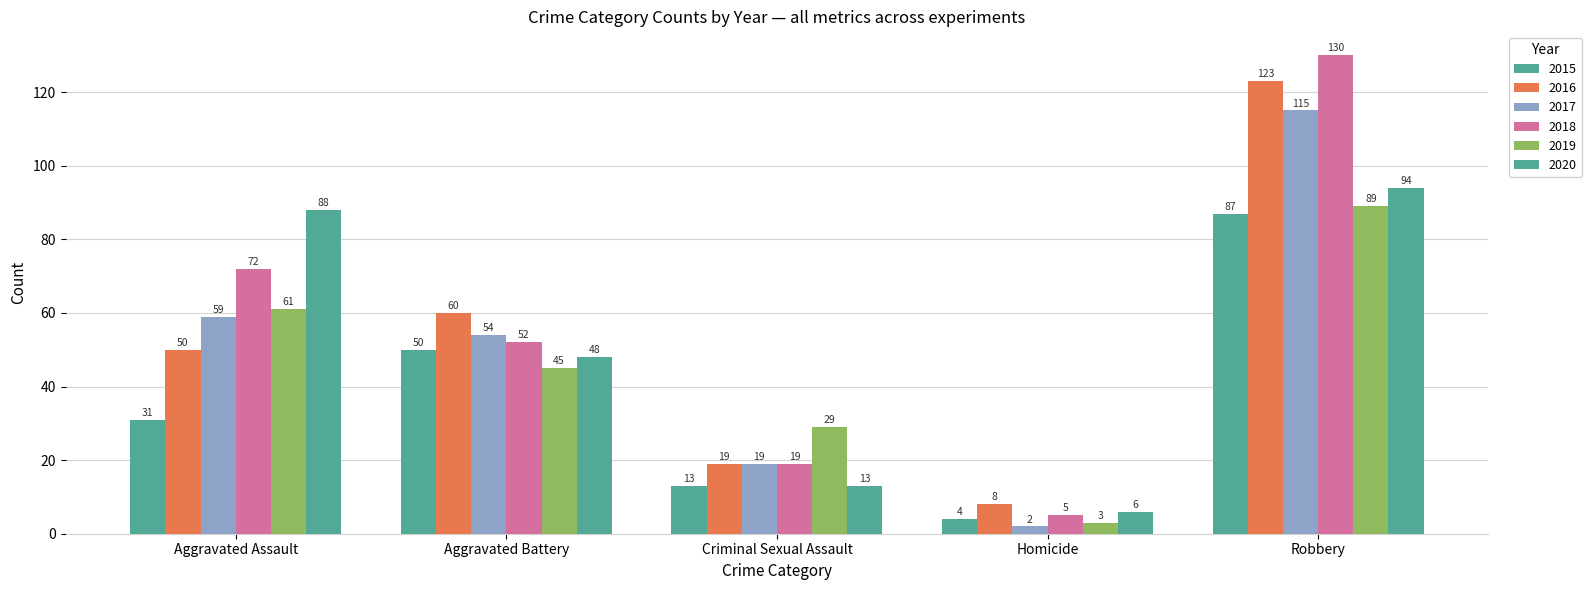

At which category is the sum across all series the highest?

Robbery